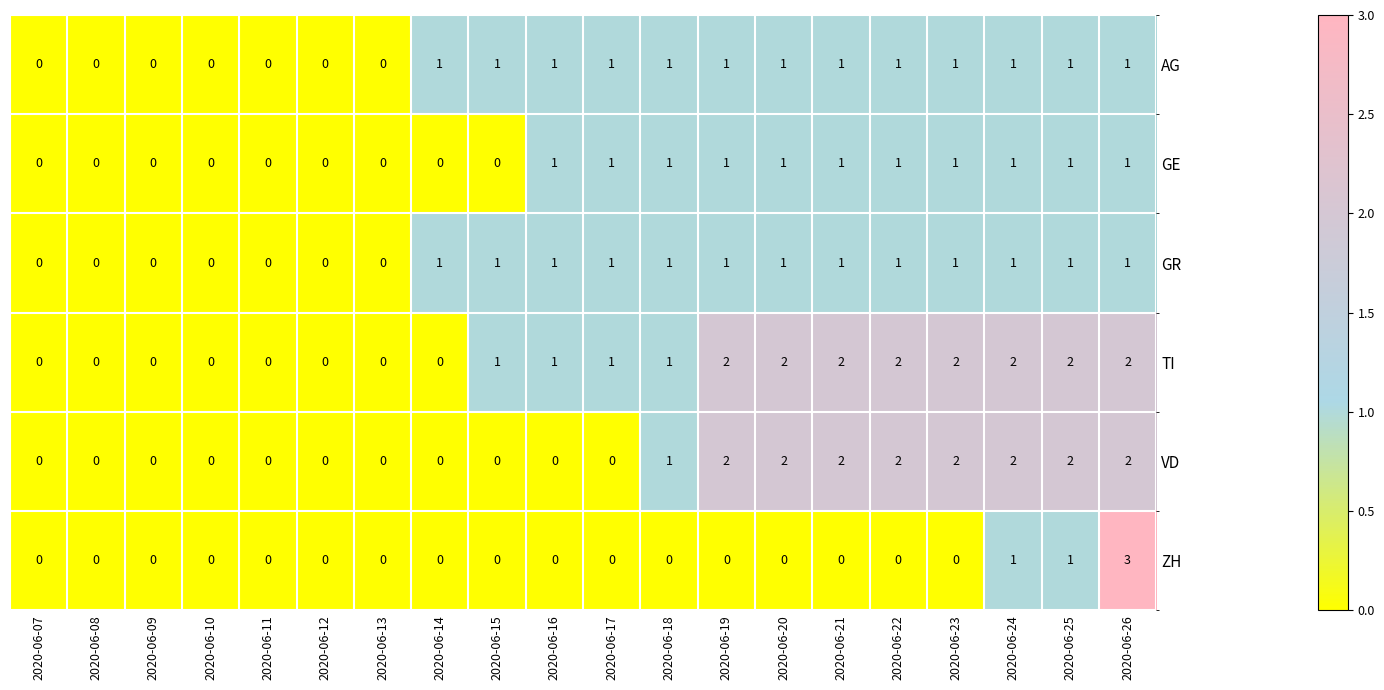

What is the sum of all VD values?

17